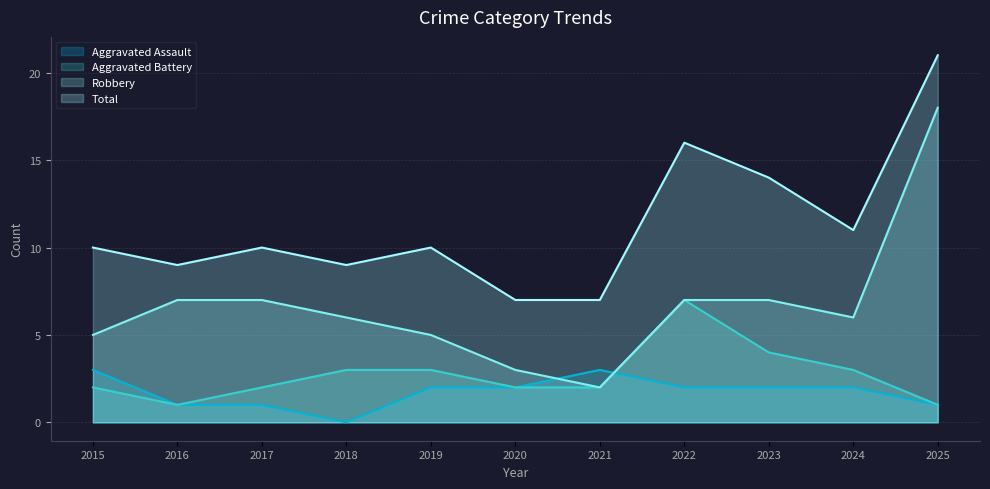

List the labels in order of Robbery value, largest first.

2025, 2016, 2017, 2022, 2023, 2018, 2024, 2015, 2019, 2020, 2021